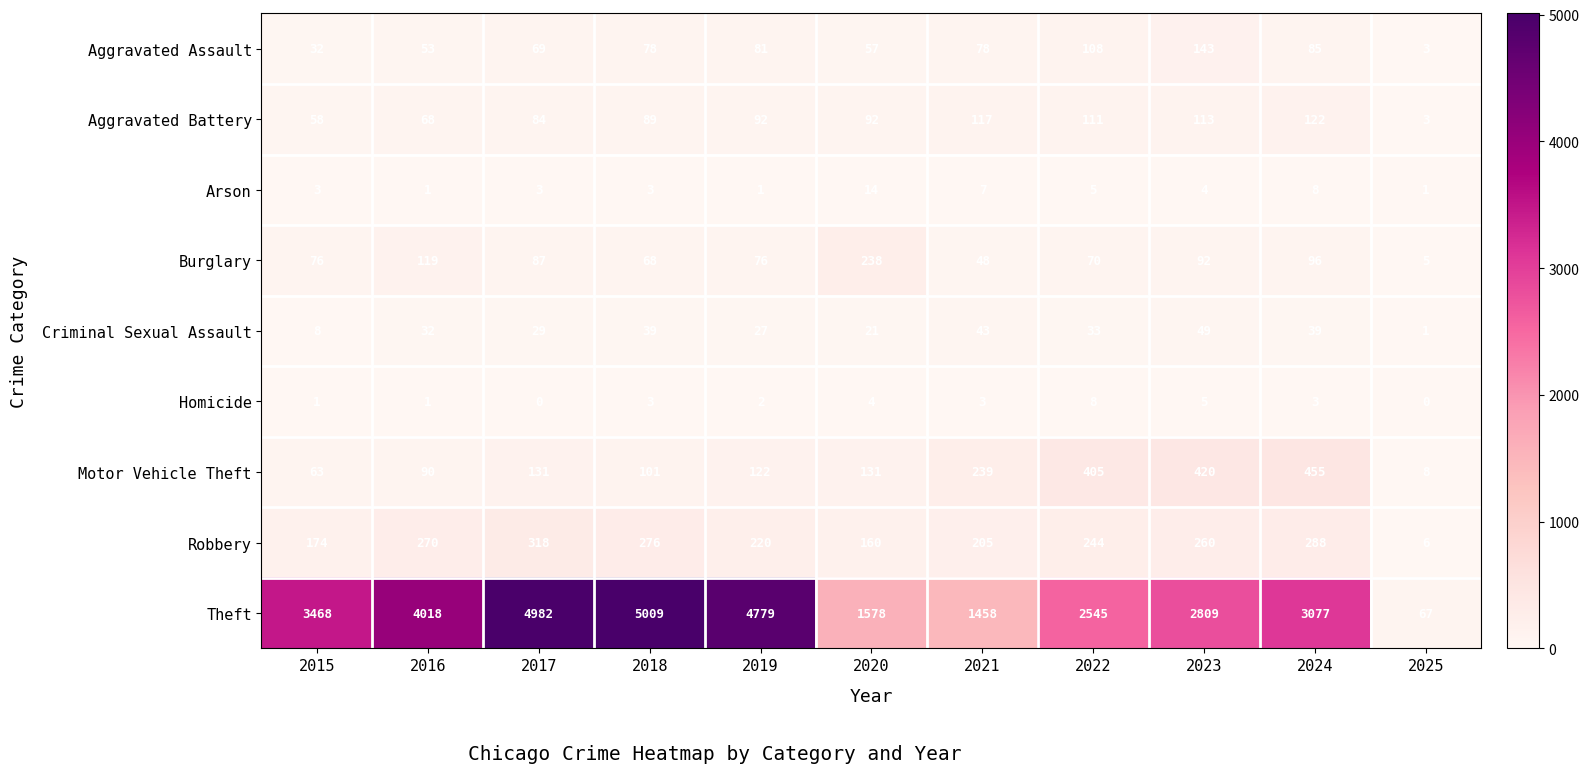

How many categories are shown in the chart?

11